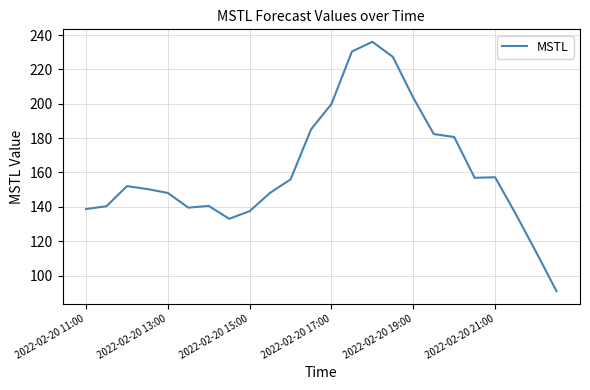

What is the difference between the maximum and minimum values?

145.2